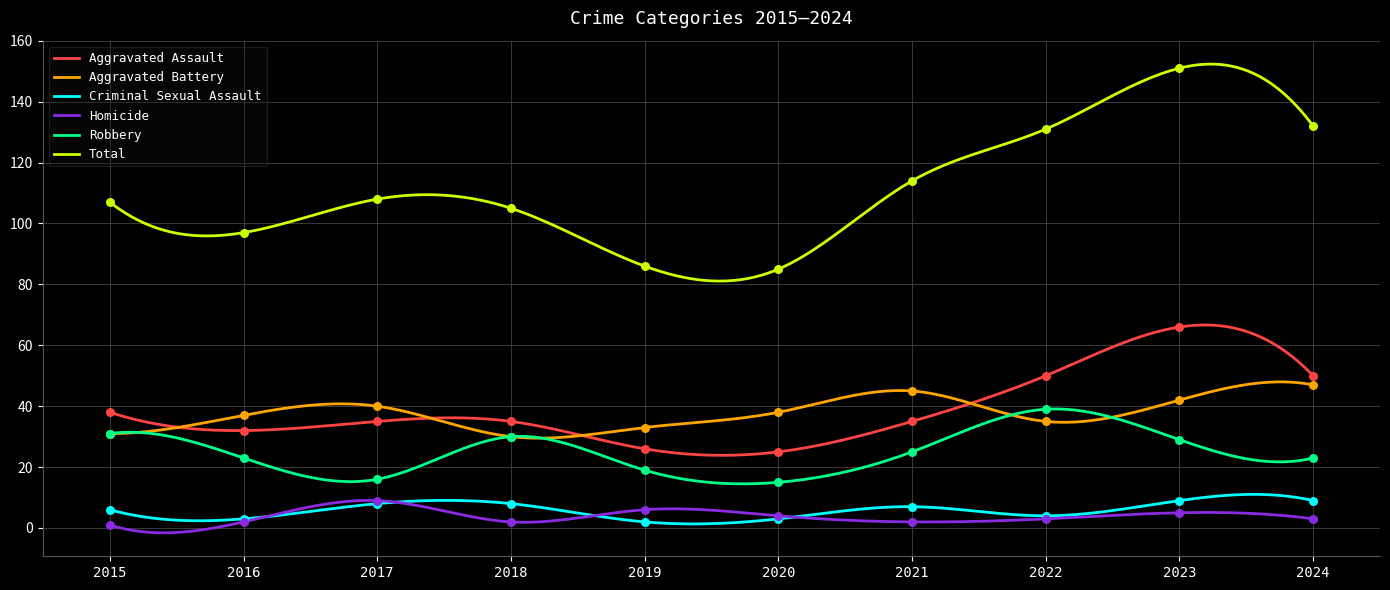

At how many categories does at least one series exceed 112?

4